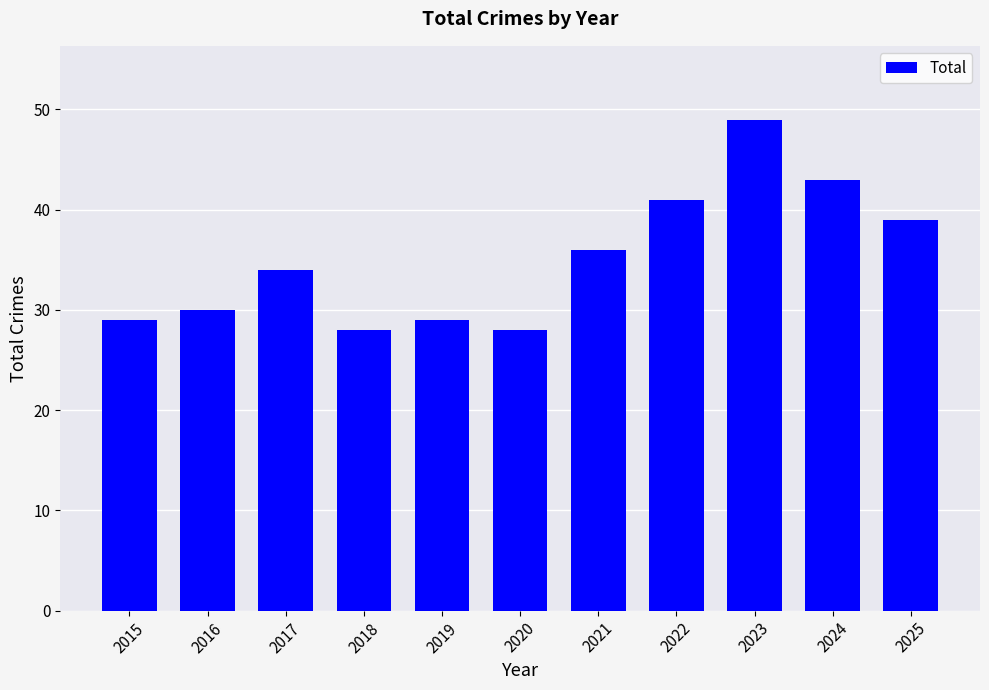

Reading right to left, extract all data points from this chart.

39	43	49	41	36	28	29	28	34	30	29